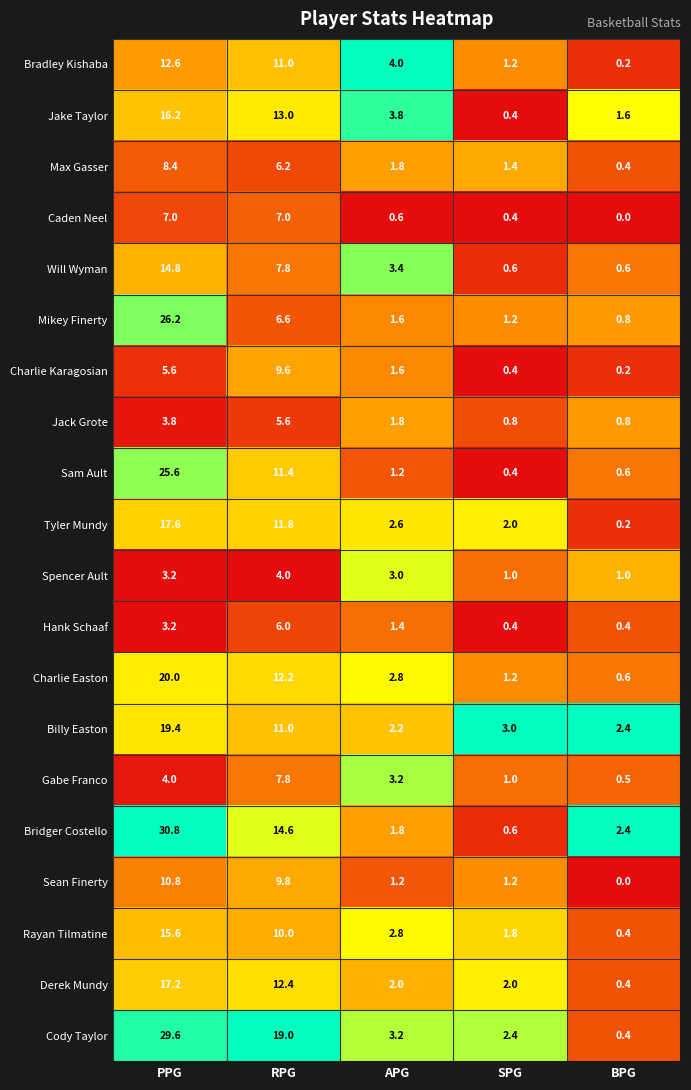

What is the difference between the maximum and minimum values in the Gabe Franco series?

7.3